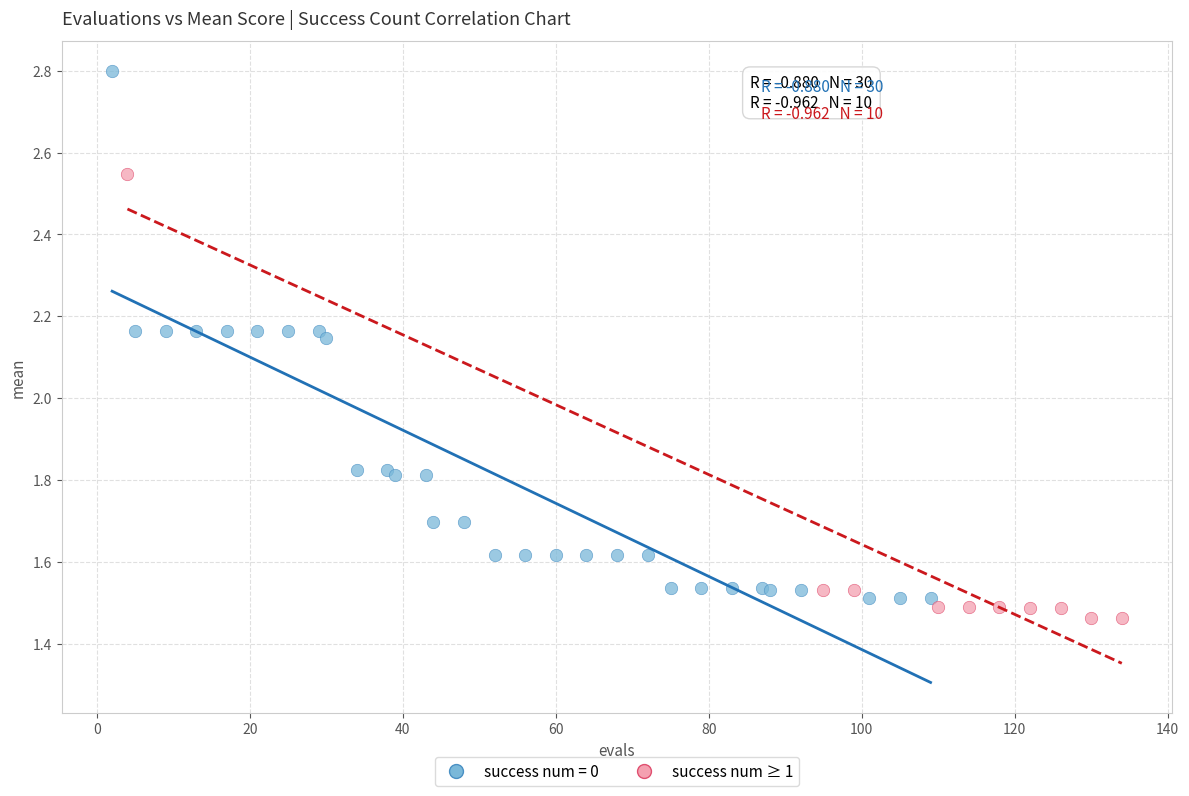

Which series contains the highest Y value?

success num = 0